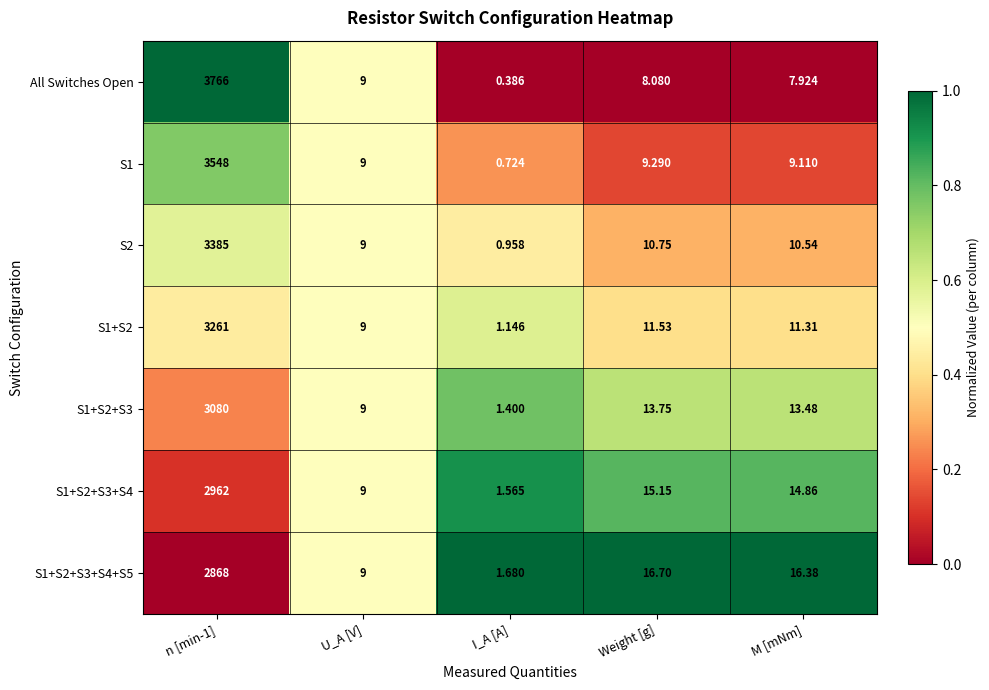

Which category has the lowest value across all series?

I_A [A]